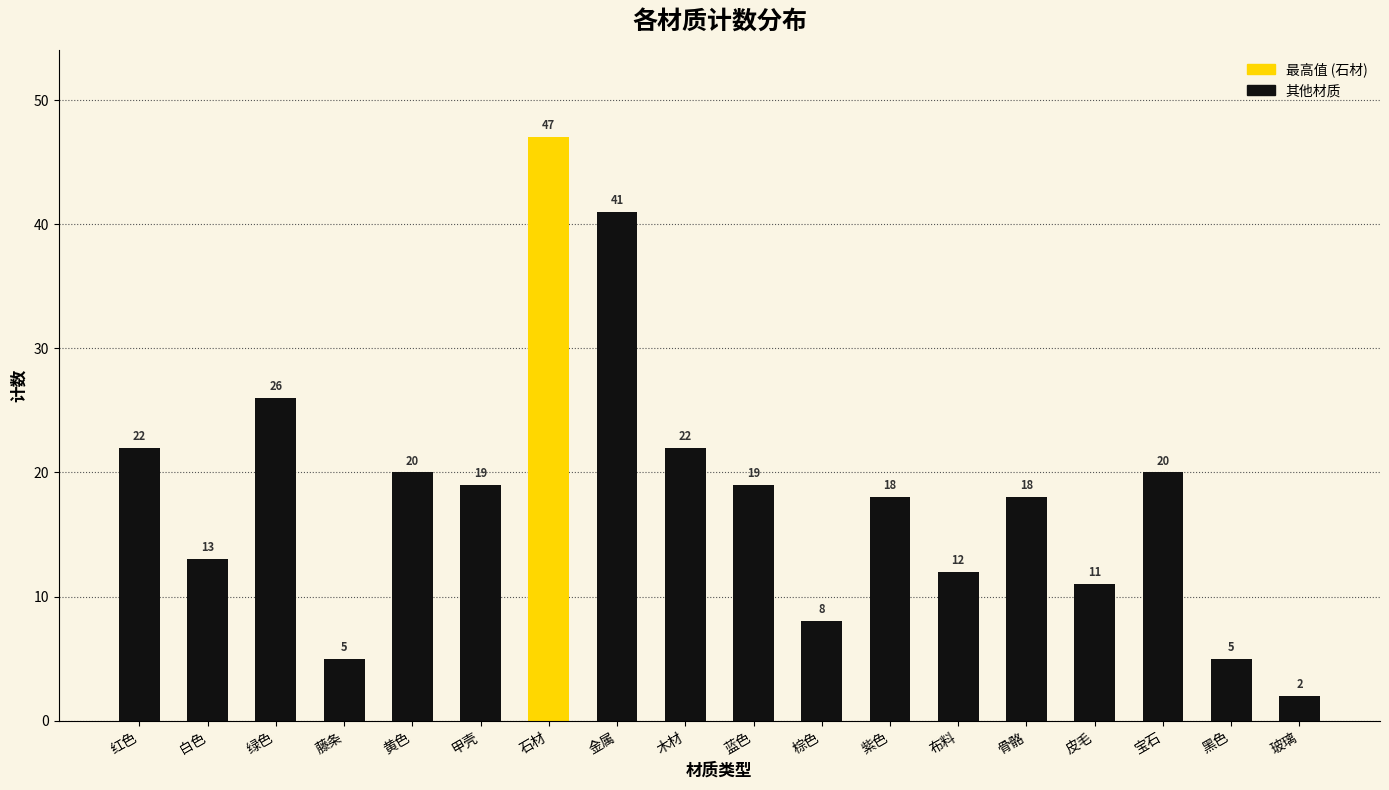

What is the ratio of the value at 甲壳 to the value at 石材?

0.4